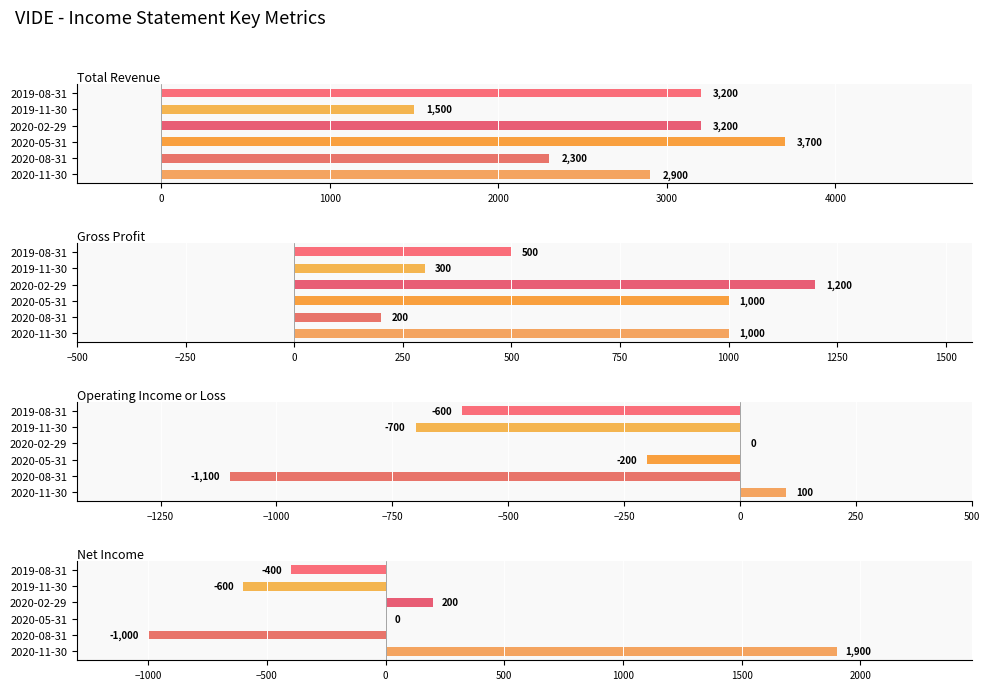

Which series has the largest total across all categories?

Total Revenue